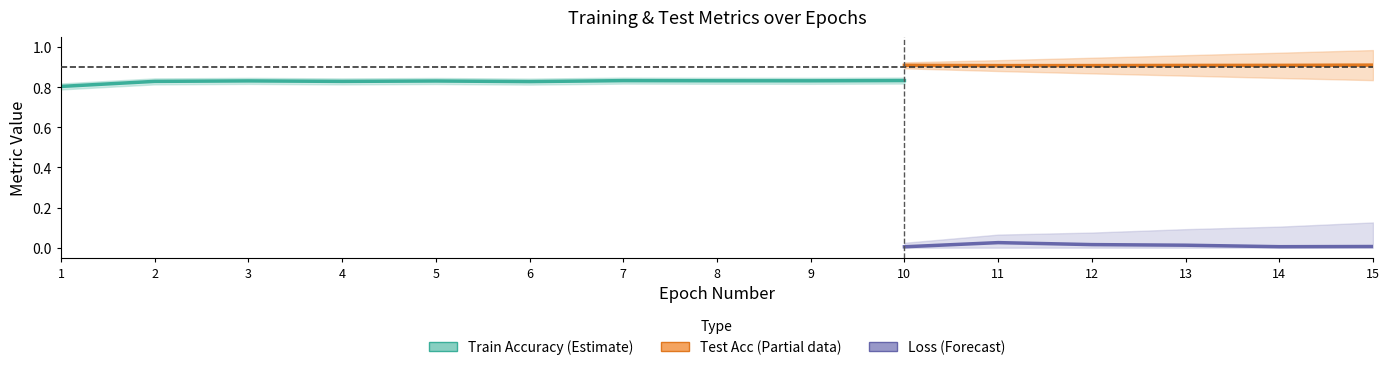

True or false: Test Accuracy and Loss intersect in this chart.

False